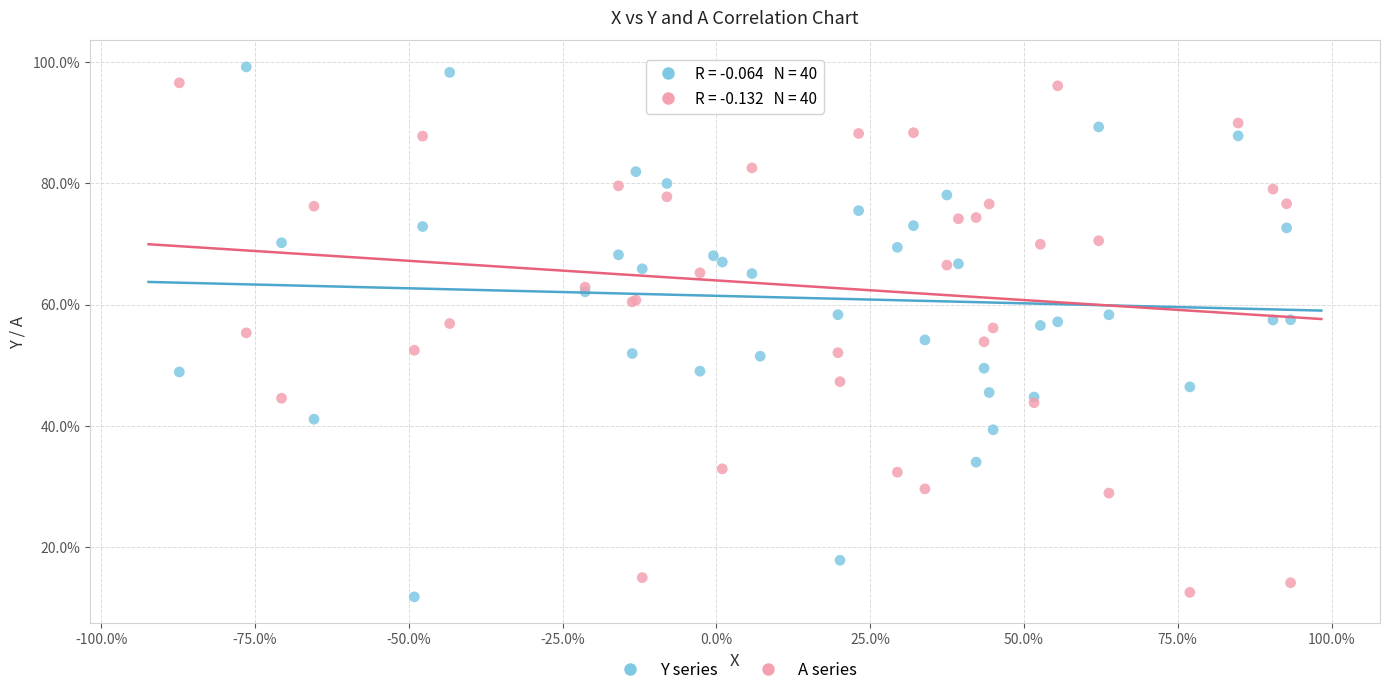

What are all the series names shown in the legend?

Y series, A series